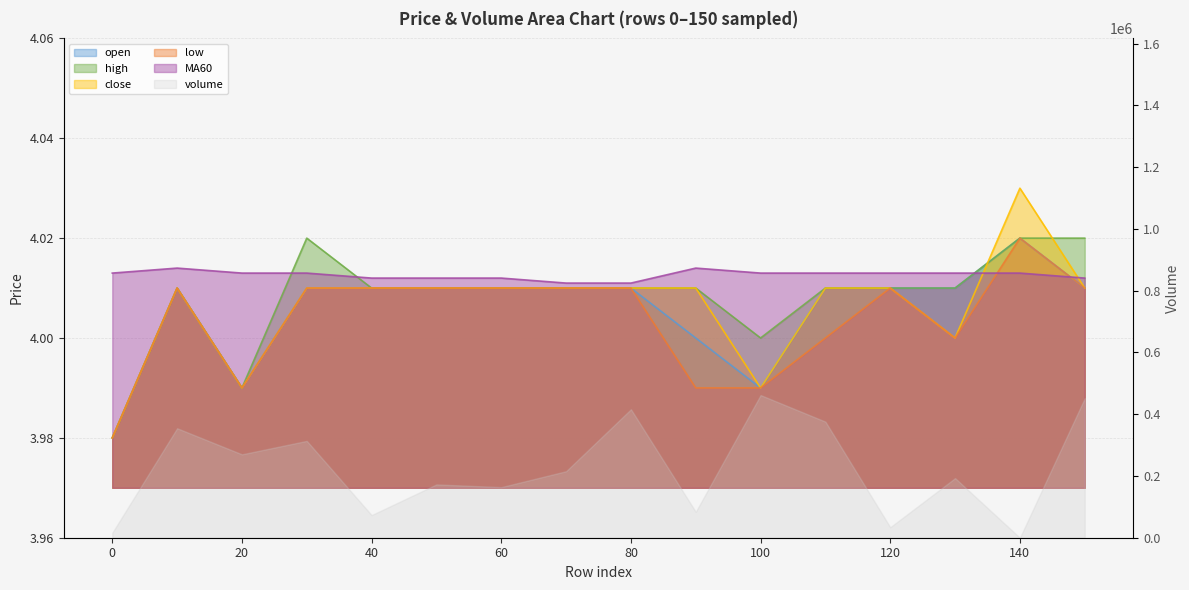

Does the chart have visible grid lines?

Yes